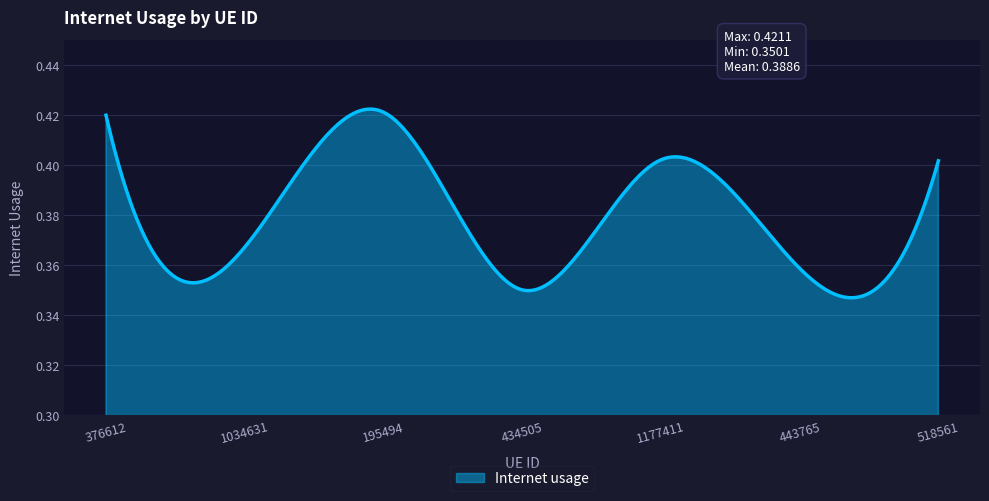

What is the label of the 2nd point from the right?

443765